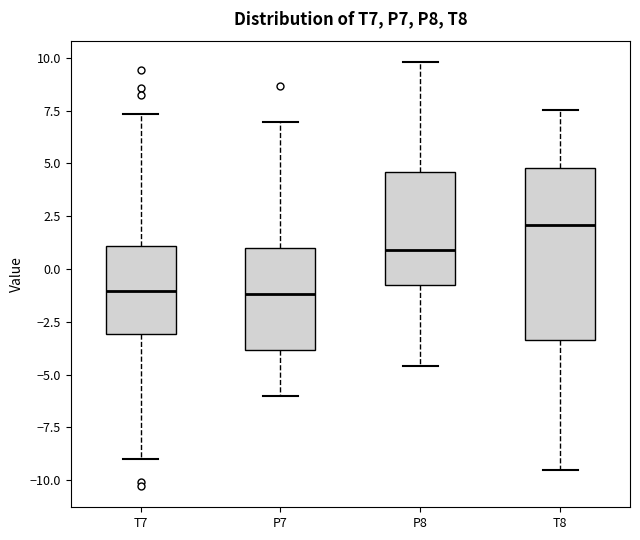

Which box has the highest median line?

T8